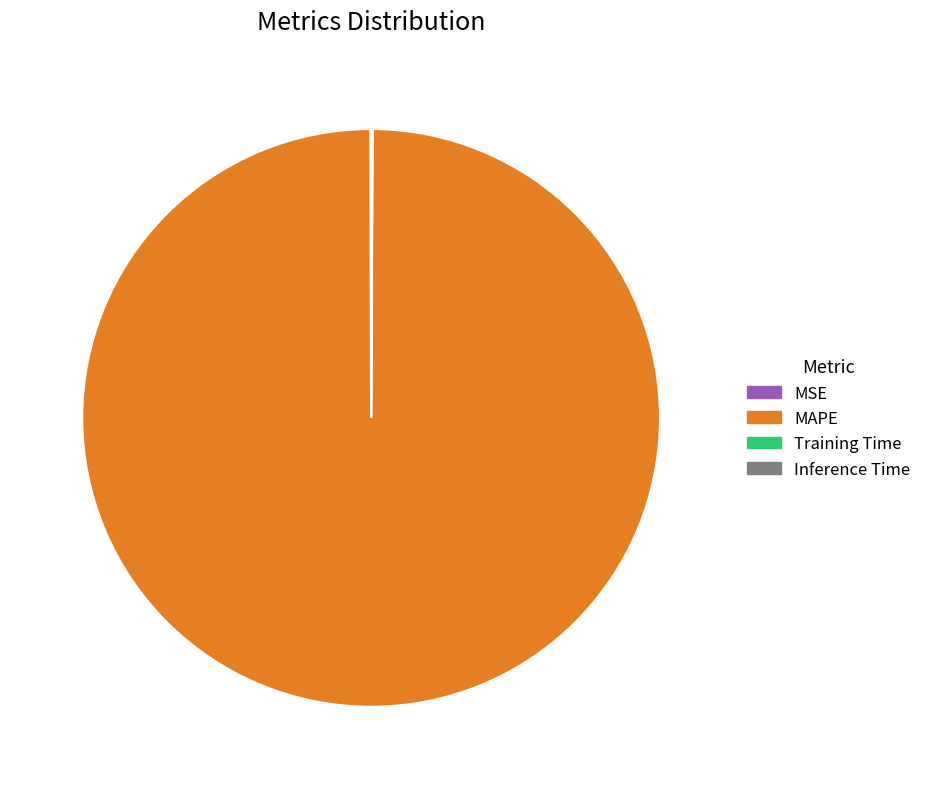

Which category accounts for the majority?

MAPE